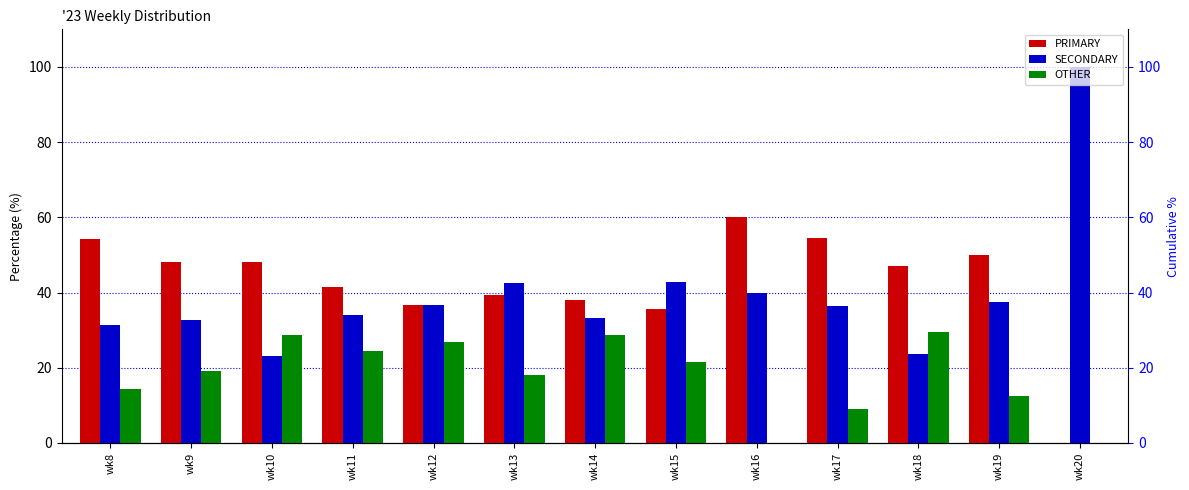

Reading left to right, transcribe all the data shown in this chart.

PRIMARY: wk8=54.3	wk9=48.1	wk10=48.2	wk11=41.5	wk12=36.6	wk13=39.4	wk14=38.1	wk15=35.7	wk16=60.0	wk17=54.5	wk18=47.1	wk19=50.0	wk20=0.0
SECONDARY: wk8=31.4	wk9=32.7	wk10=23.2	wk11=34.1	wk12=36.6	wk13=42.4	wk14=33.3	wk15=42.9	wk16=40.0	wk17=36.4	wk18=23.5	wk19=37.5	wk20=100.0
OTHER: wk8=14.3	wk9=19.2	wk10=28.6	wk11=24.4	wk12=26.8	wk13=18.2	wk14=28.6	wk15=21.4	wk16=0.0	wk17=9.1	wk18=29.4	wk19=12.5	wk20=0.0